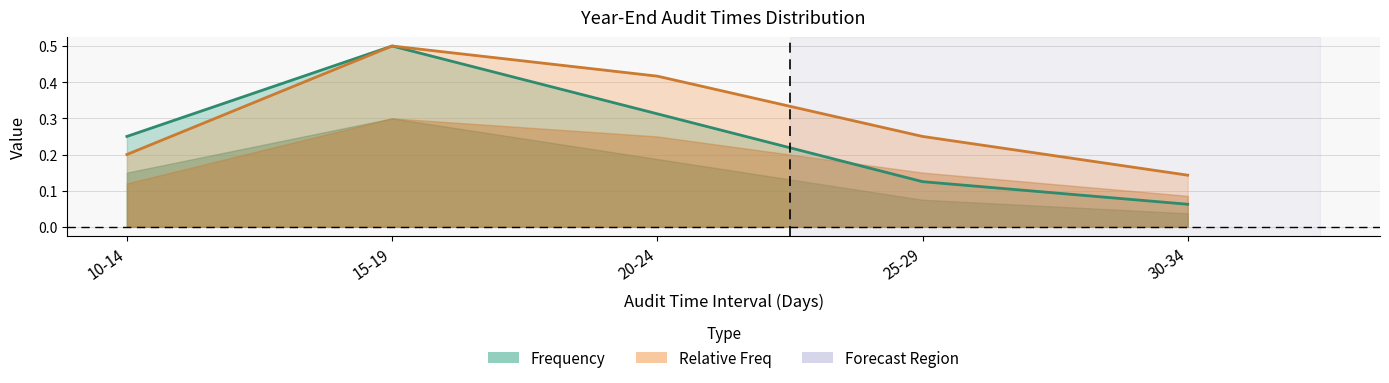

At which category does Frequency reach its first local peak?

15-19